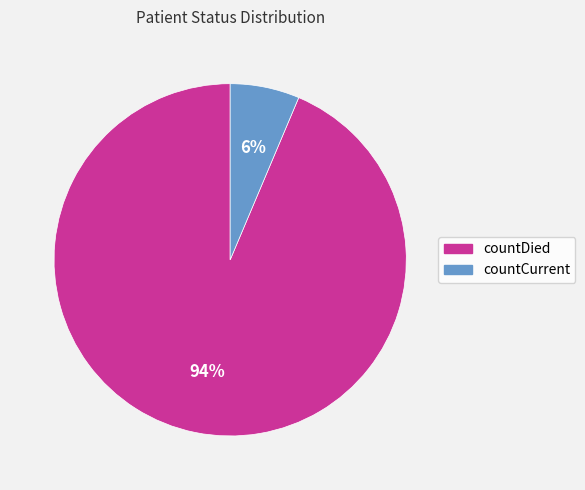

To the nearest percent, what portion does countDied represent?

94%